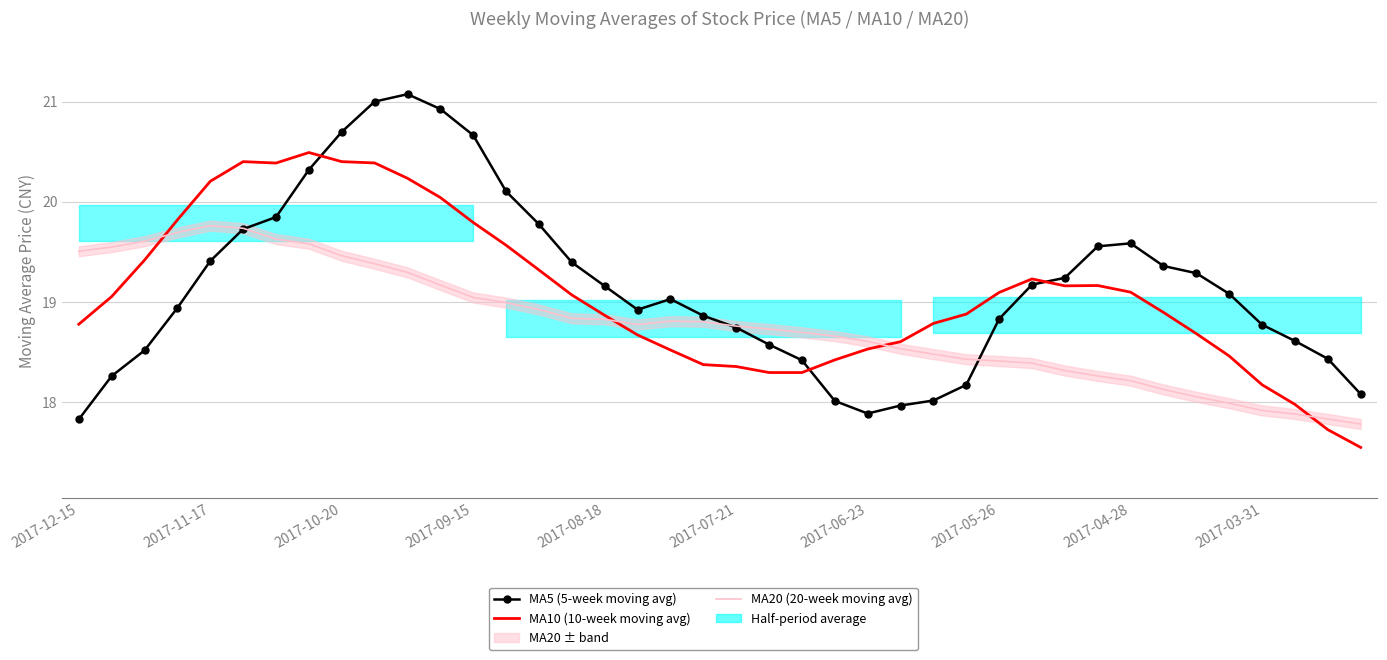

Is it true that MA20 (20-week moving avg) equals 4.9 at 11?

False